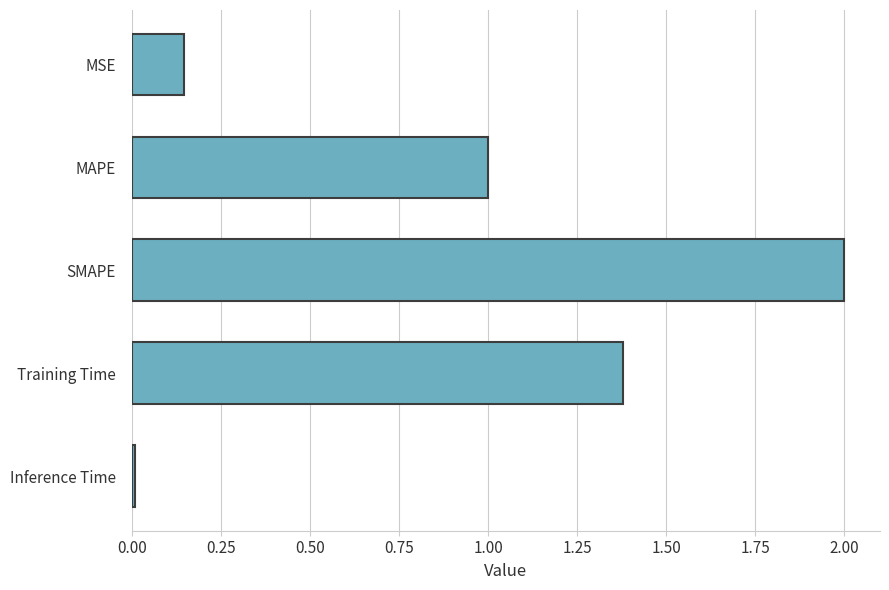

The chart shows a value of 1.0 at MAPE. True or false?

True